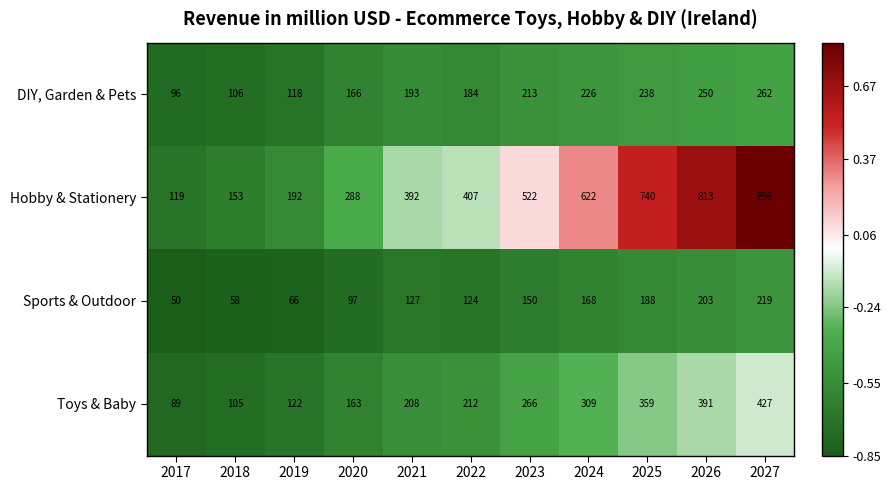

The value of Hobby & Stationery at 2024 is 286. True or false?

False